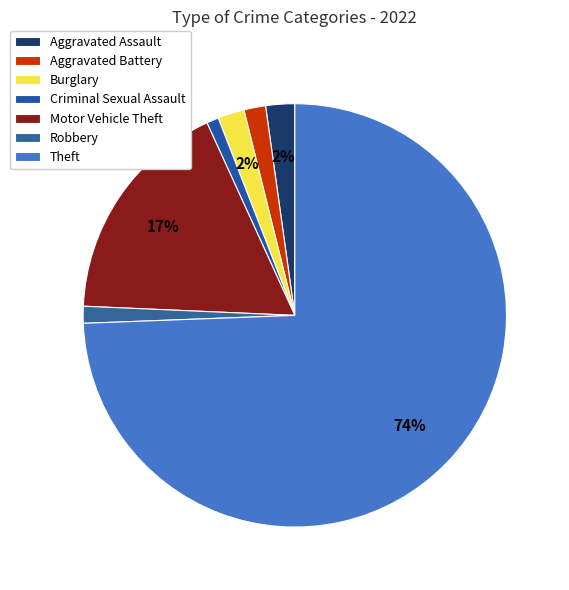

Is it true that Theft is 74% of the pie?

True